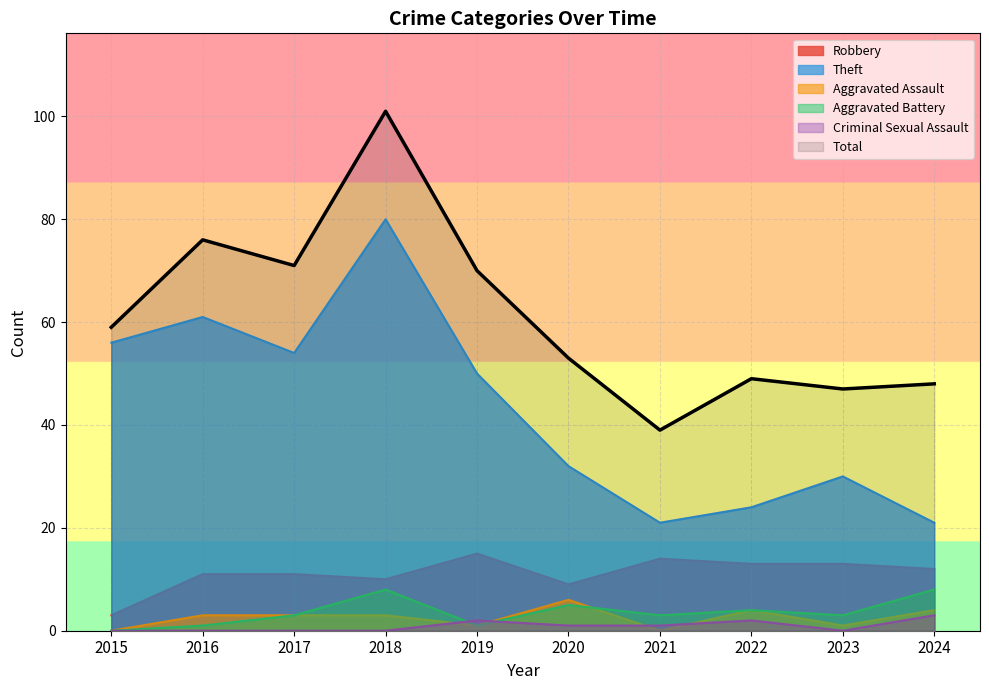

Is it true that Aggravated Assault equals 1 at 2023?

True